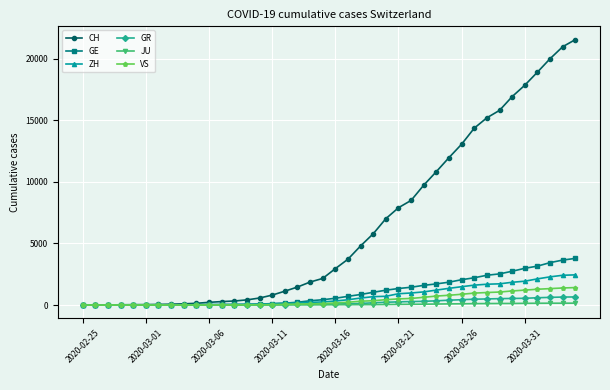

What is the maximum value shown in the chart?

21554